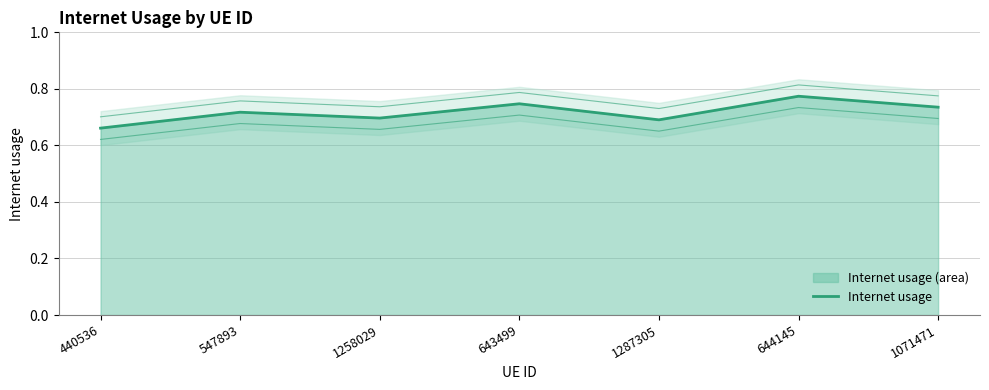

At which category does the chart reach its minimum across all series?

440536